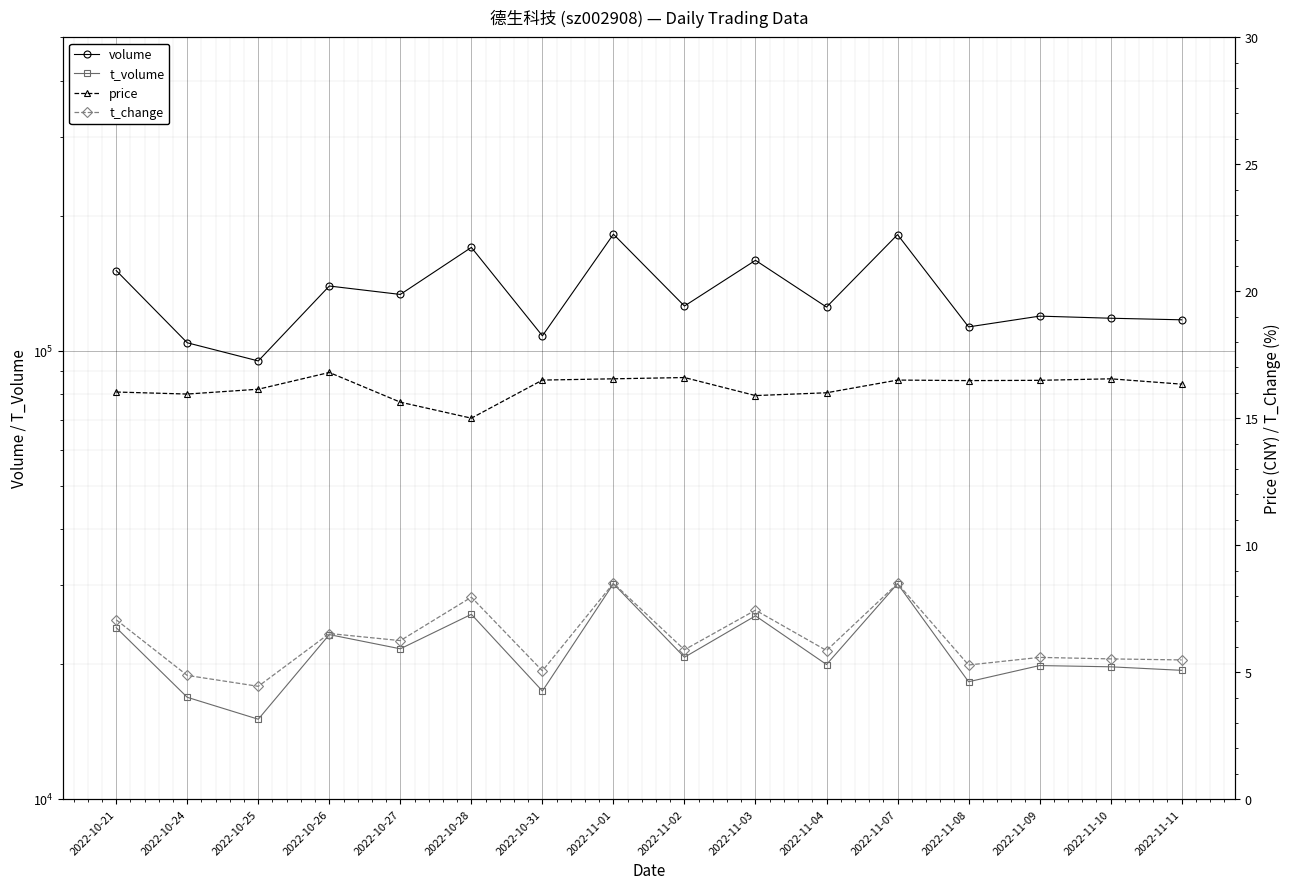

What is the total value across all series at 2022-10-24?

121030.8